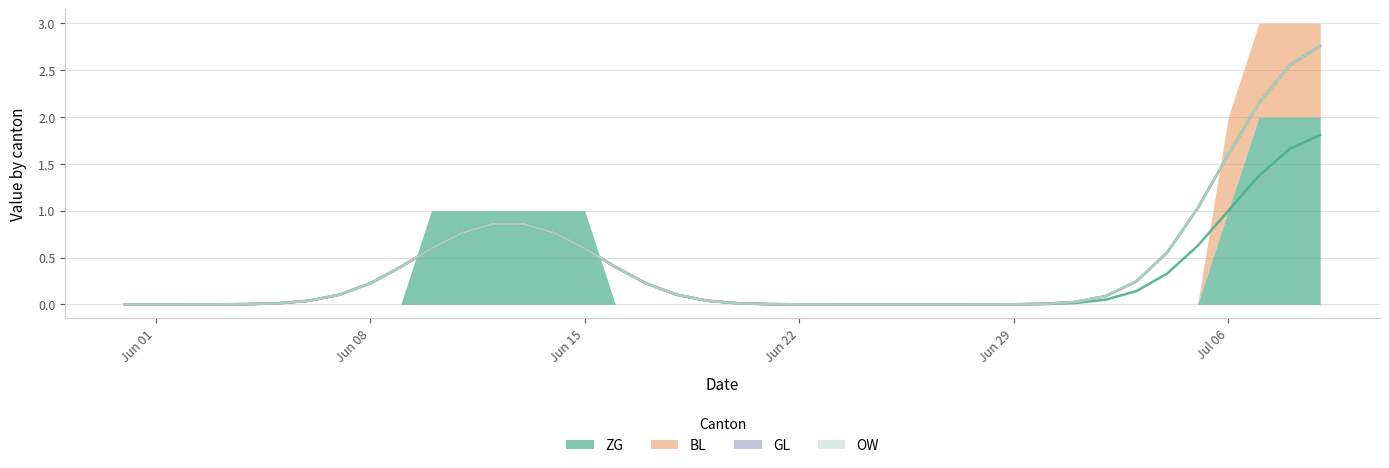

How many values in the ZG series exceed 0?

10